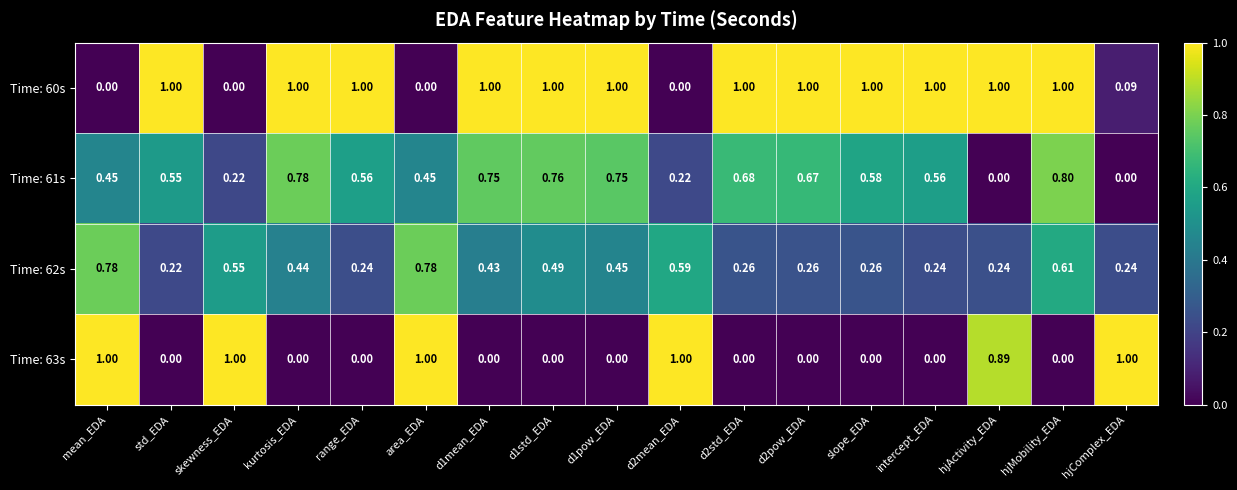

Is the value of Time: 60s at hjActivity_EDA greater than the value of Time: 62s at d1mean_EDA?

Yes